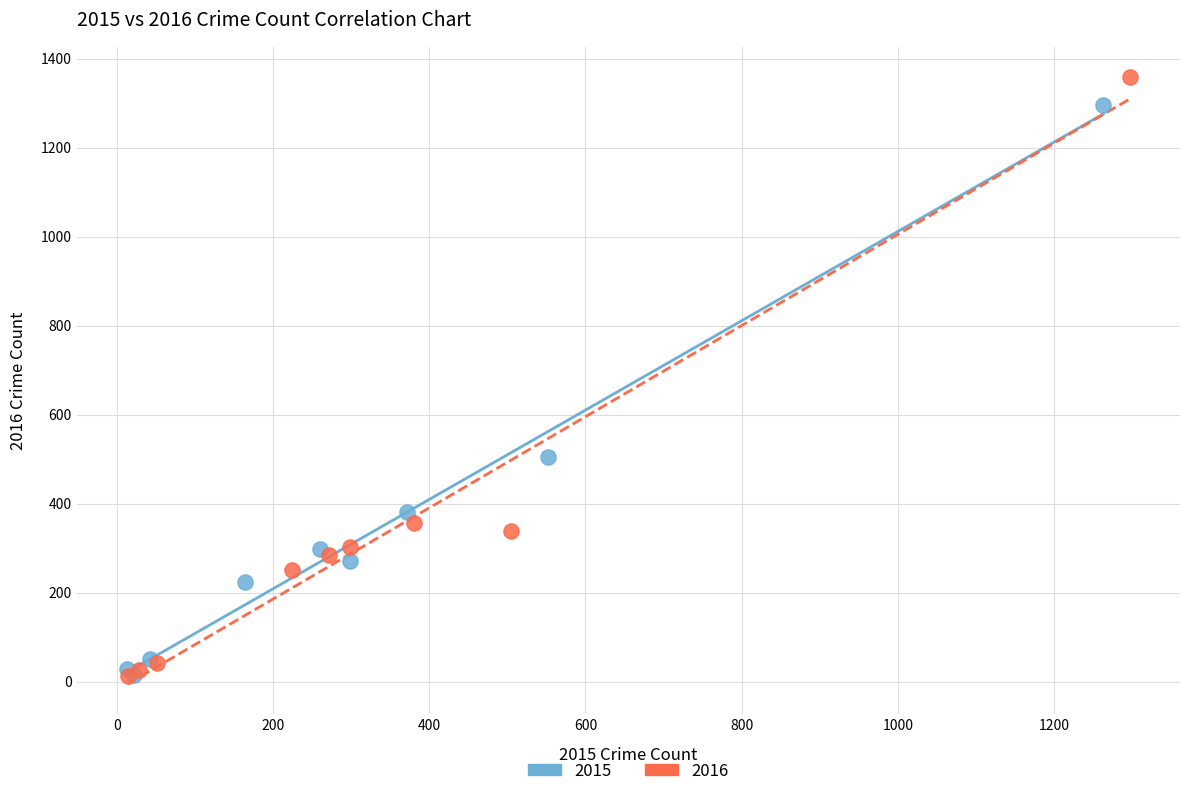

Which series reaches the maximum Y coordinate?

2016